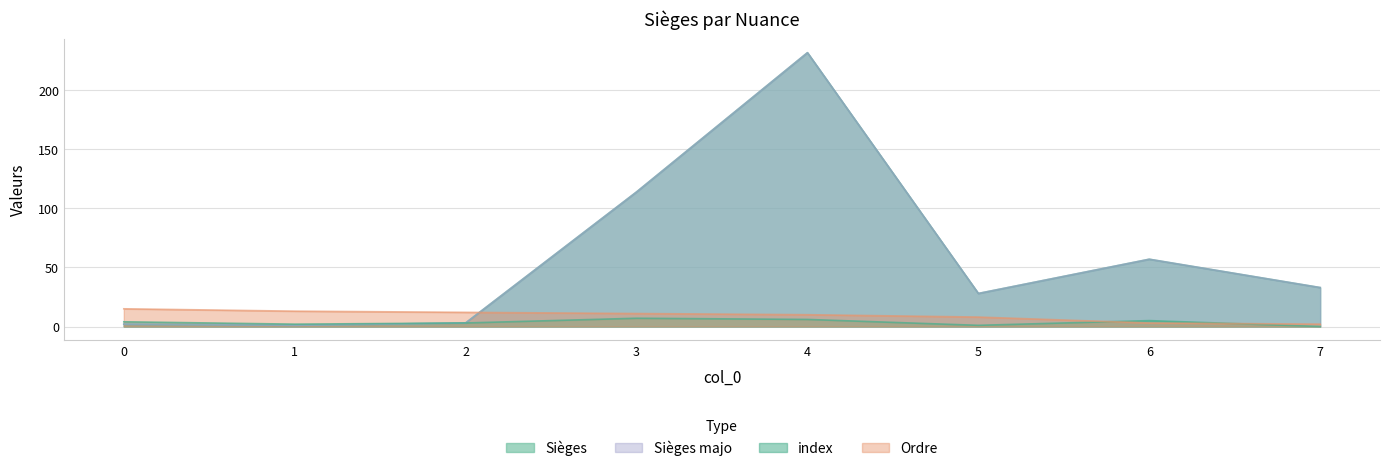

True or false: index and Sièges cross at least once.

False